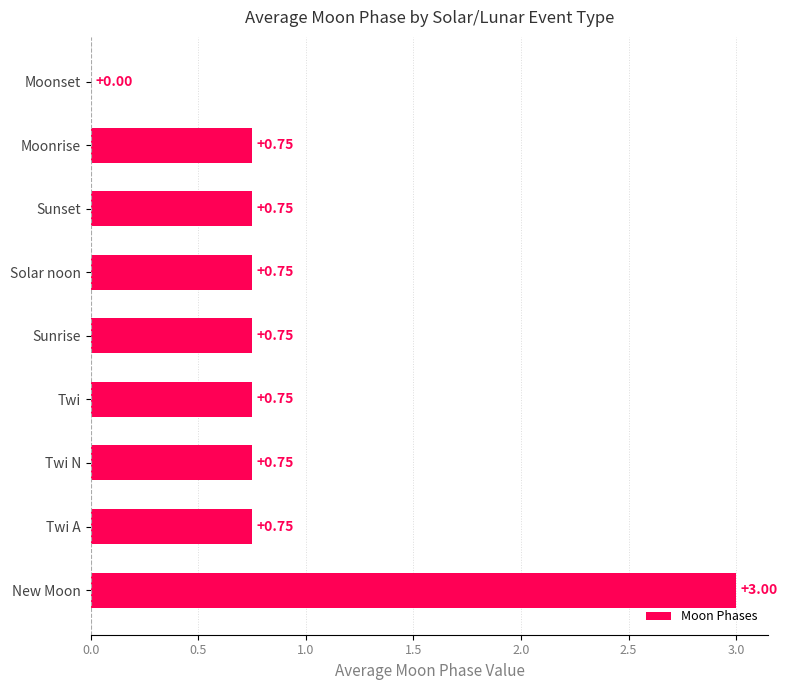

What is the sum of the values at Sunset and Twi A?

1.5